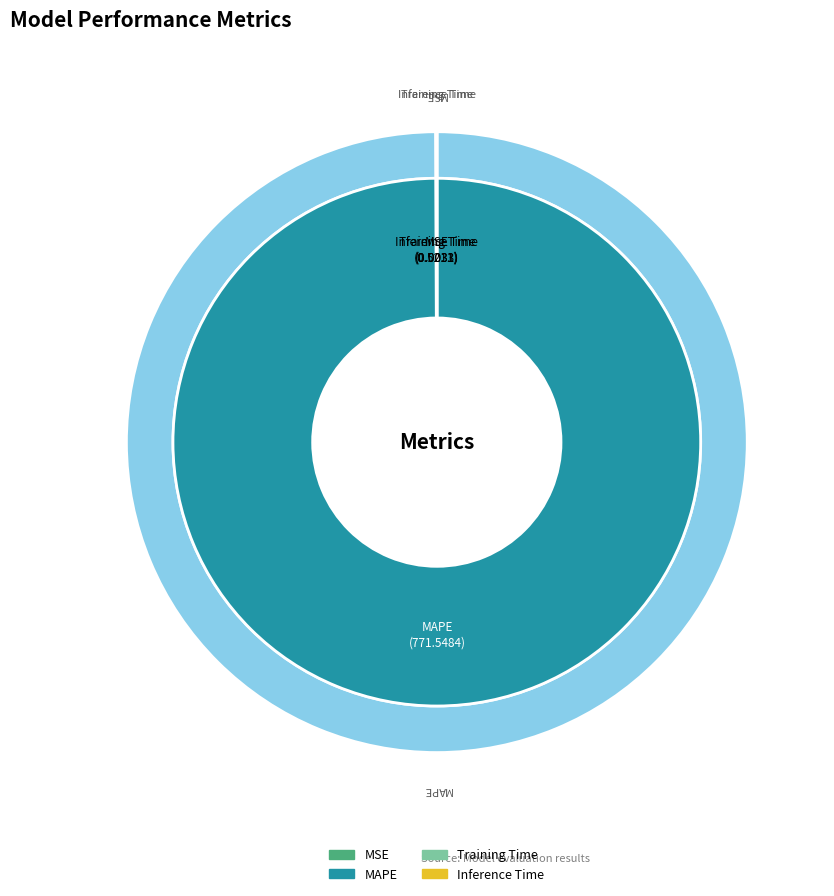

What is the change in value from MSE to MAPE?

+771.0